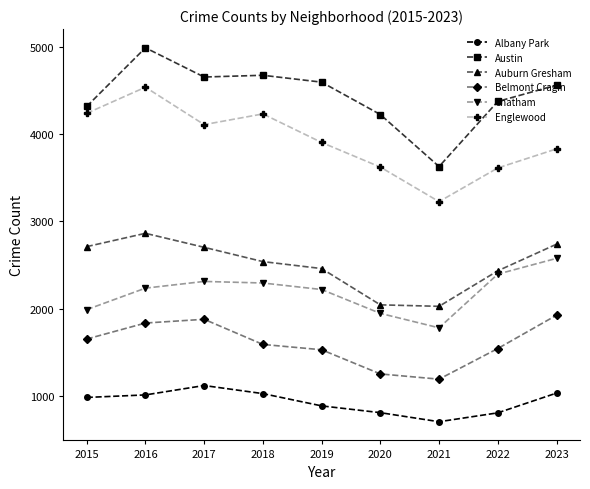

Where is the first local maximum for Austin?

2016